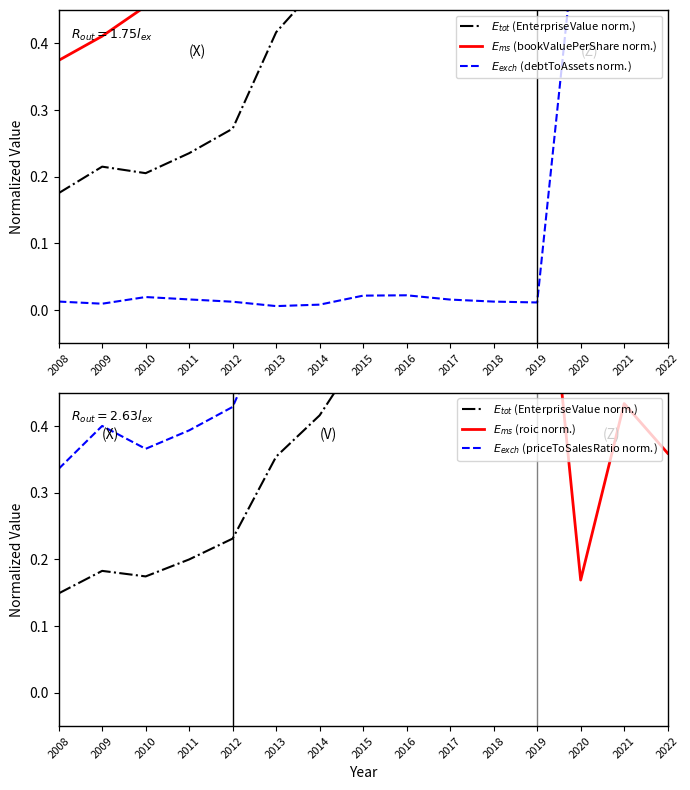

Count the $E_{tot}$ (EnterpriseValue norm.) values in the range 0 to 1.

15